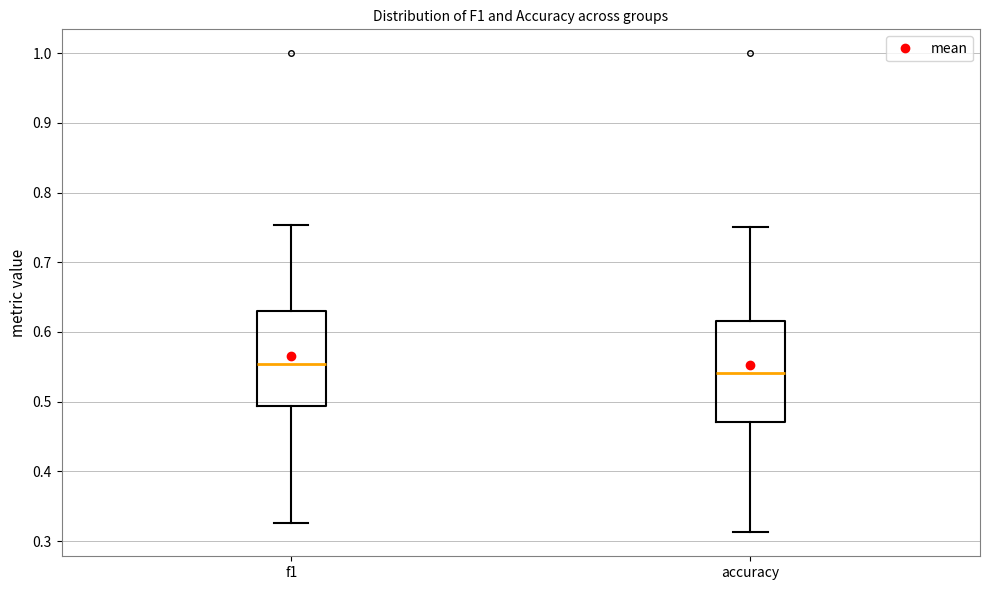

Where does the lower whisker of the box for accuracy end on the y-axis? The values are not printed on the chart, so give them approximately, as read against the axis.

0.31